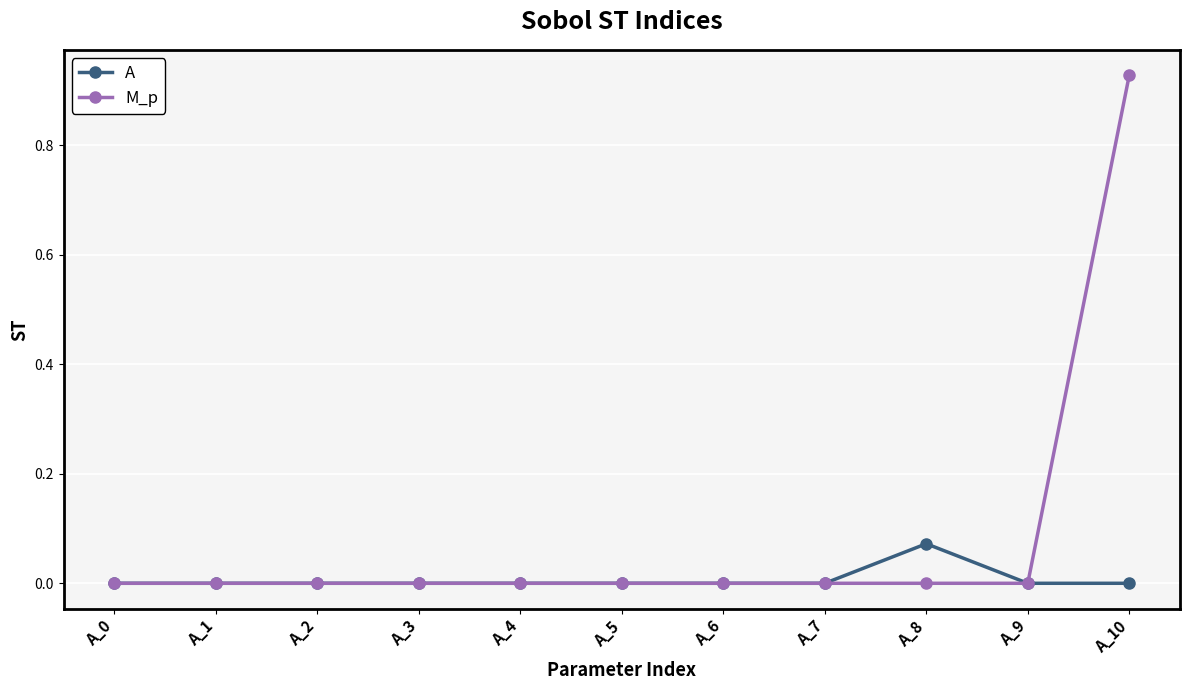

List the series in order of their peak value, highest first.

M_p, A